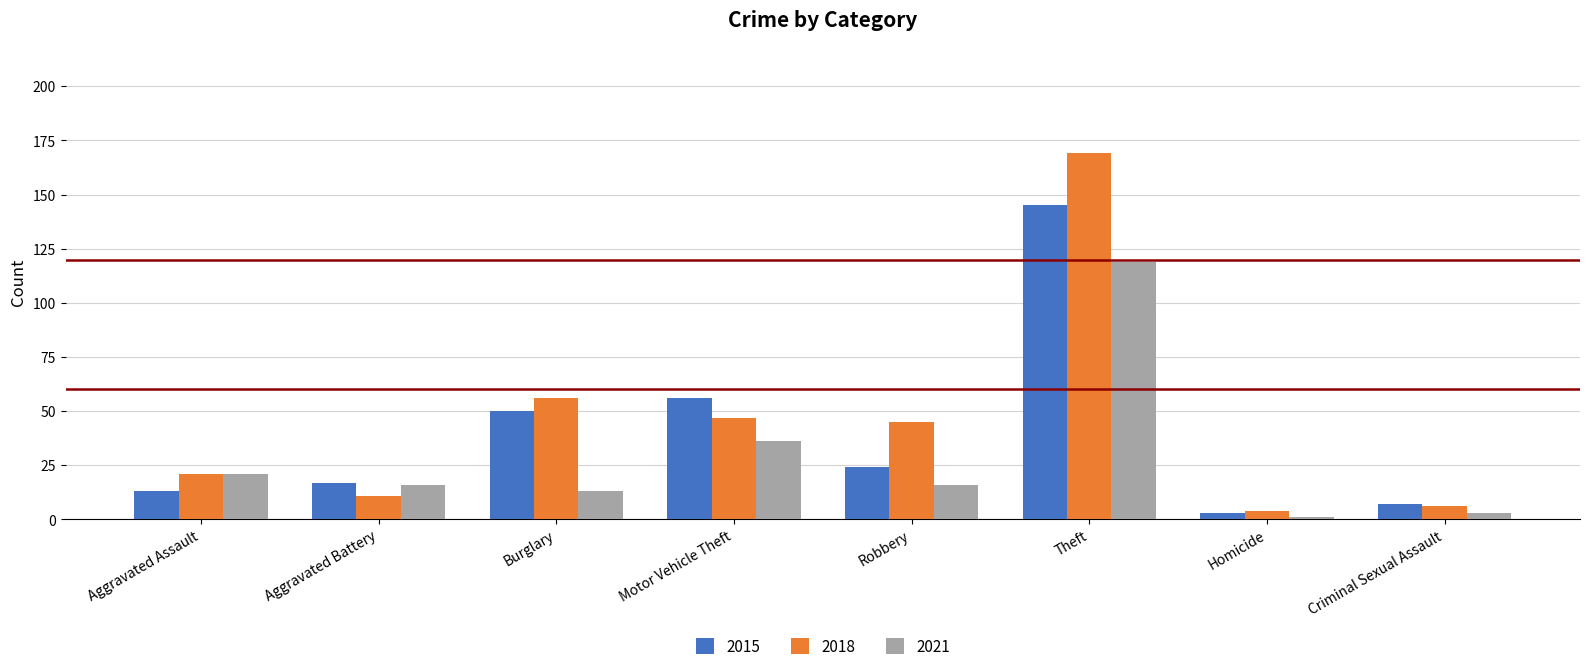

How many values in the 2018 series are below 45?

4